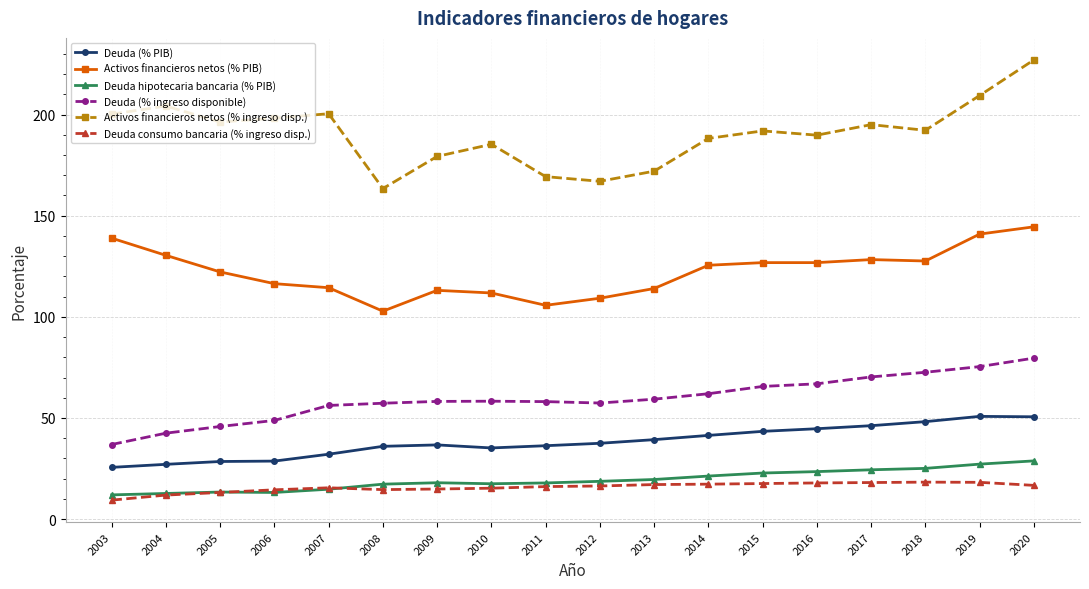

Which series has the largest range (max minus min)?

Activos financieros netos (% ingreso disp.)